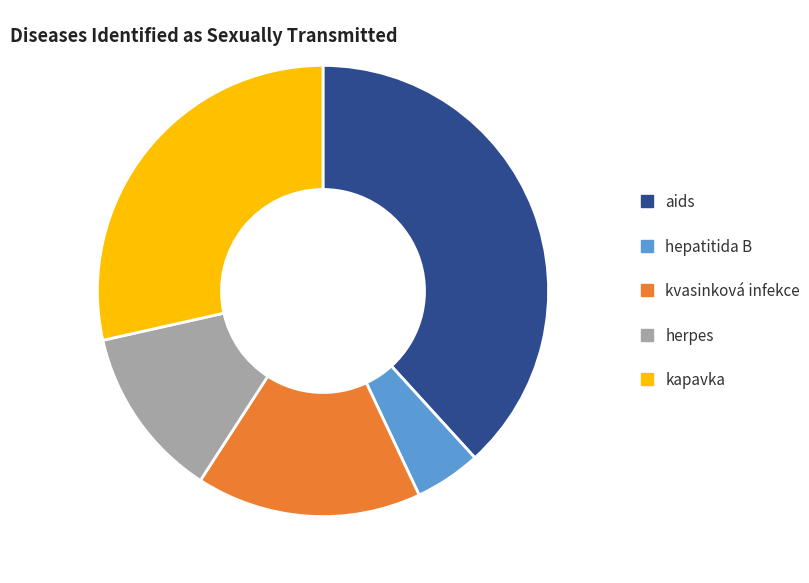

Is it true that aids is 38% of the pie?

True